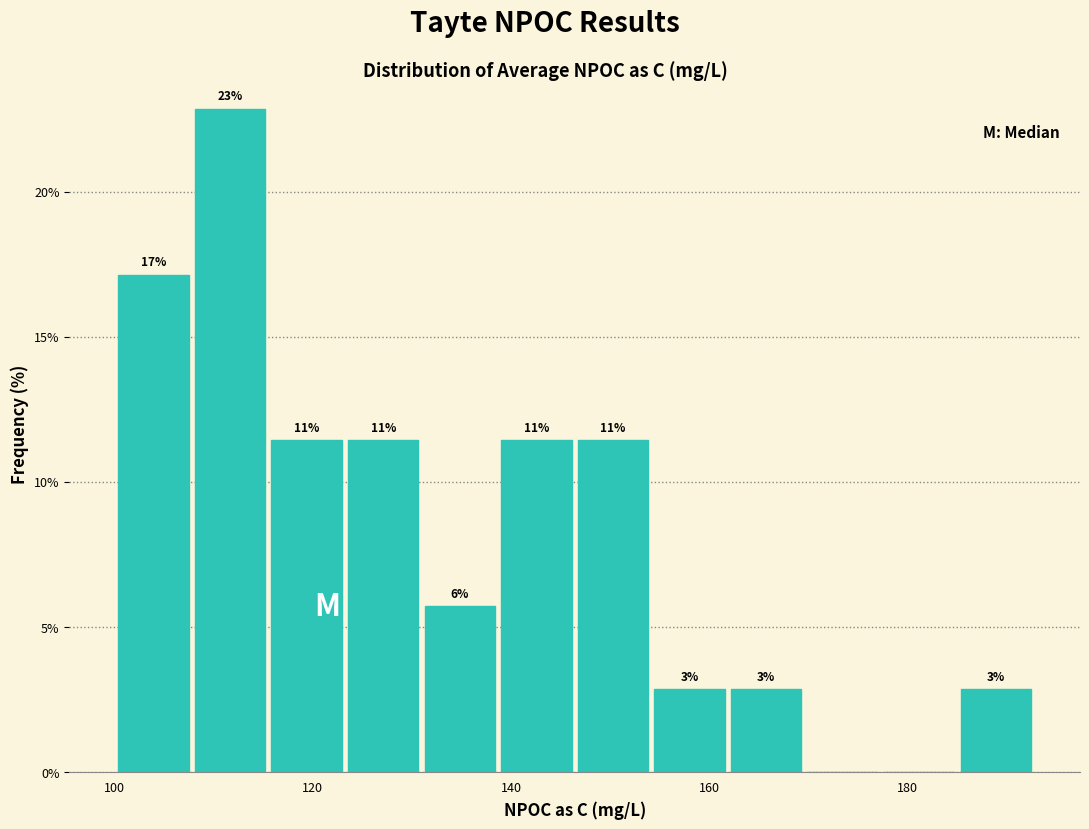

Around what value on the x-axis is the tallest bar? Give the approximate position of its centre, as read against the axis.

112